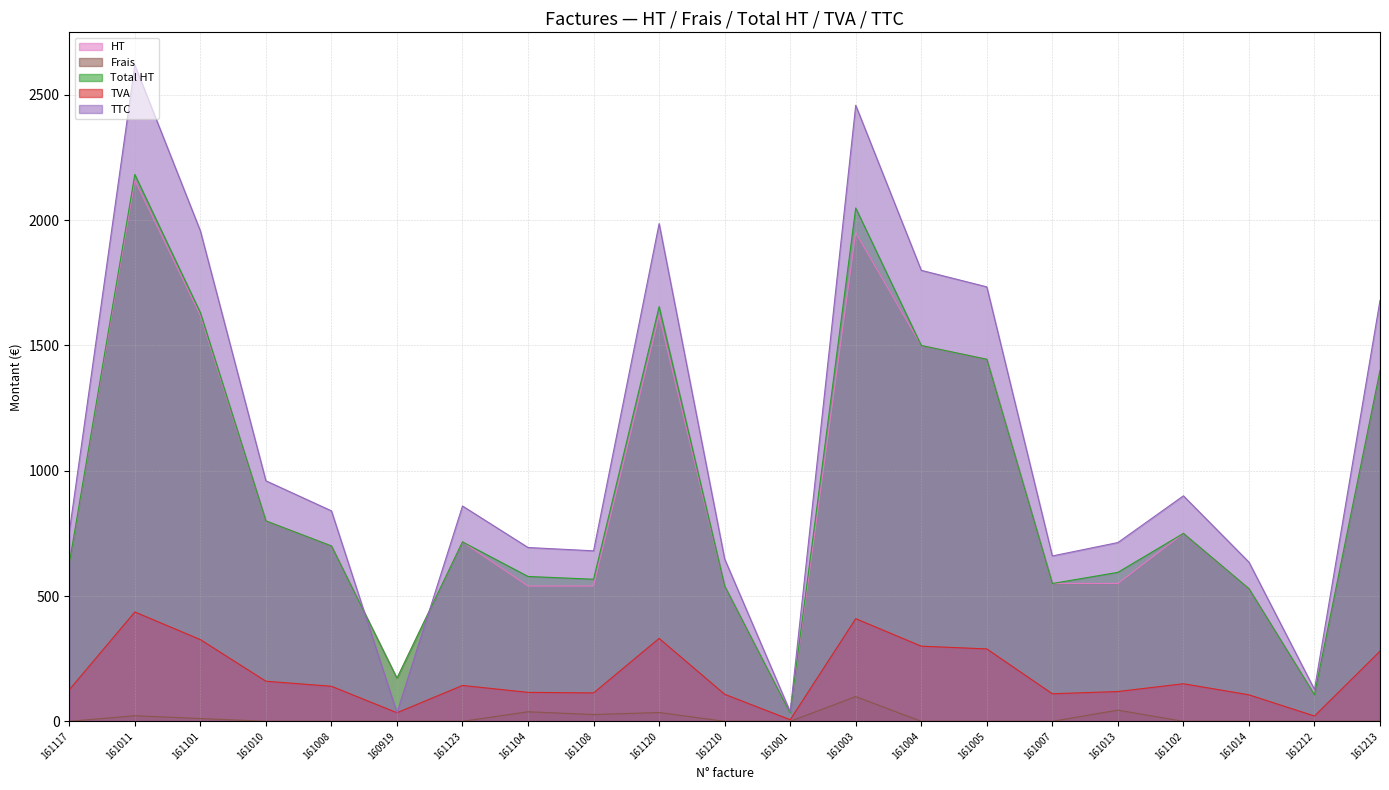

True or false: Total HT has more than 0 points higher than both neighbors.

True